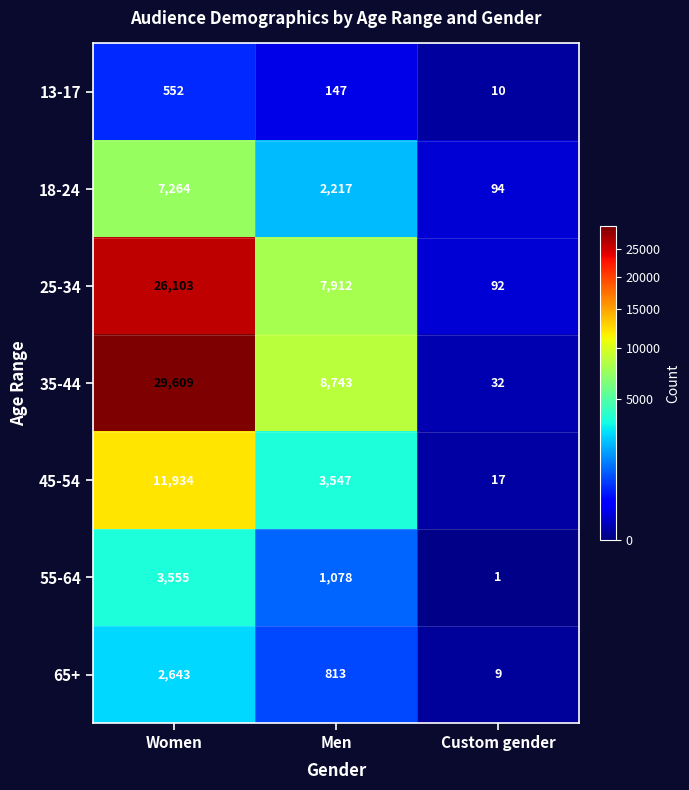

What is the sum of all 55-64 values?

4634